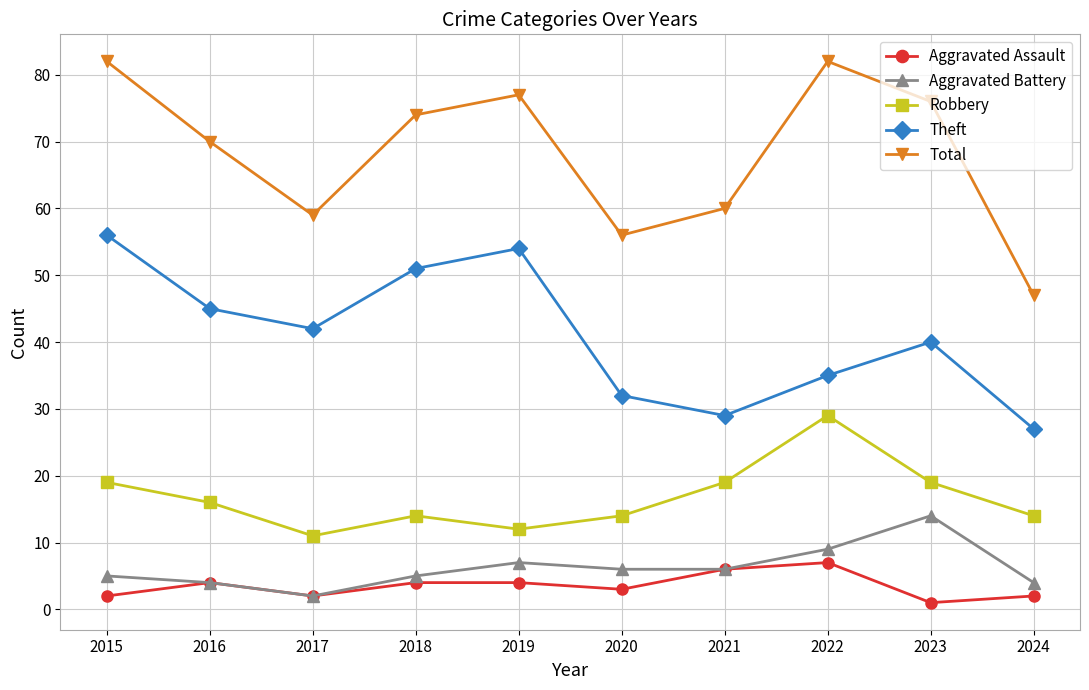

Which series has the largest range (max minus min)?

Total